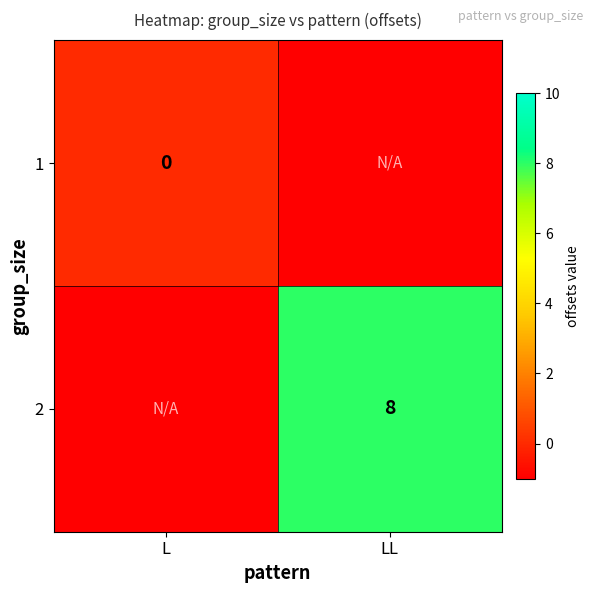

The value of 2 at LL is 8. True or false?

True